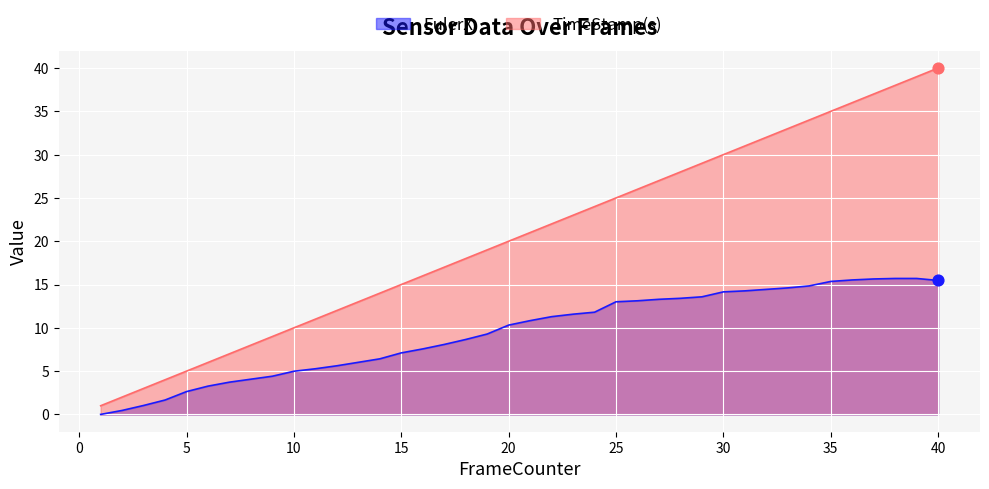

At how many categories does at least one series exceed 30?

10